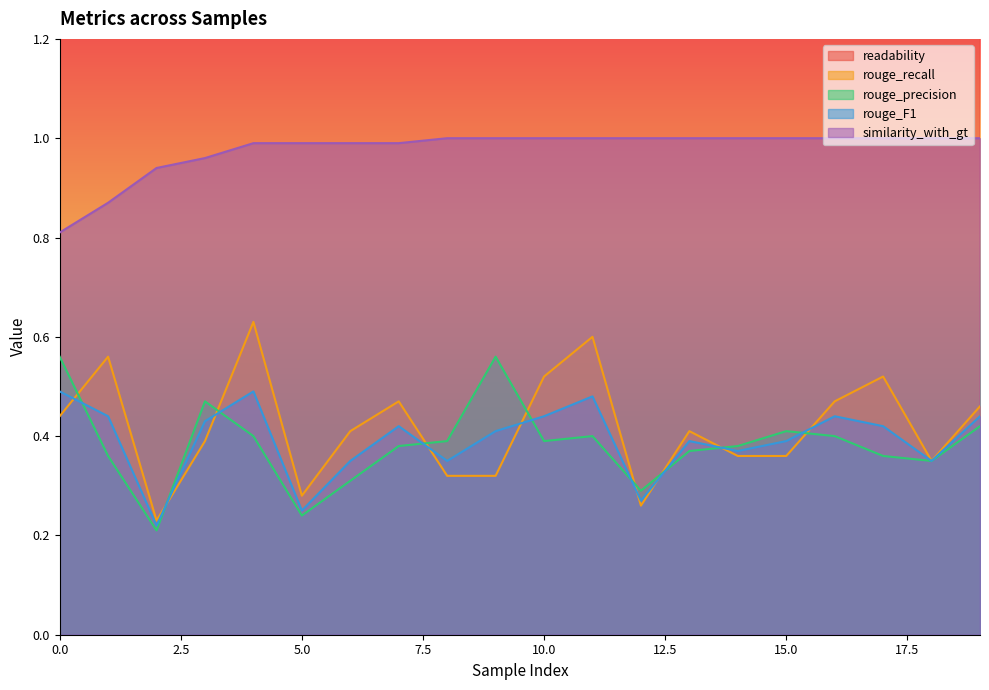

True or false: similarity_with_gt has a value of 0.9 at 2.

True